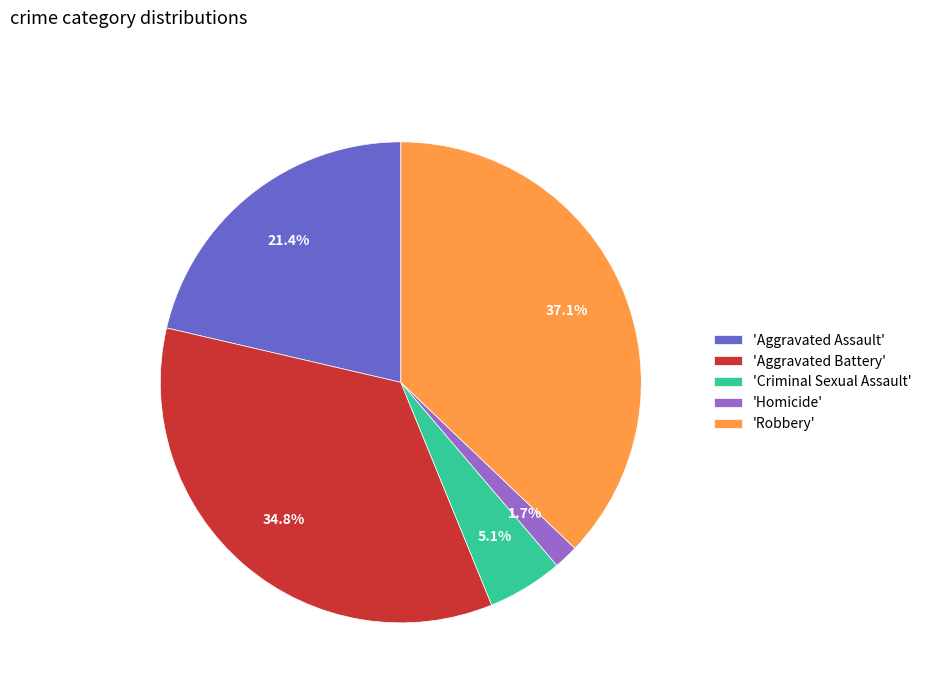

Which slice is the largest?

'Robbery'